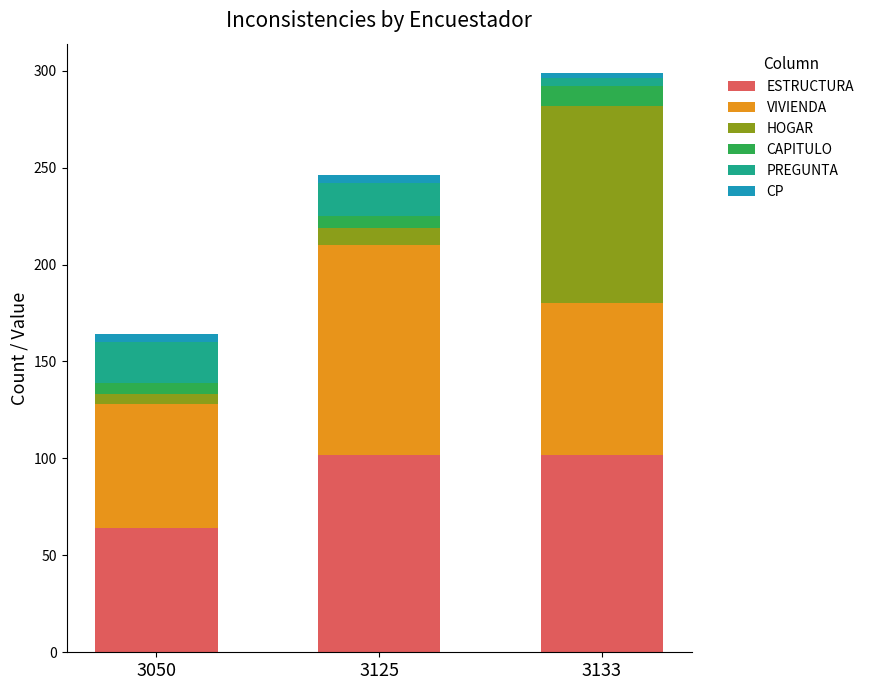

How many data points in ESTRUCTURA are less than 102?

1